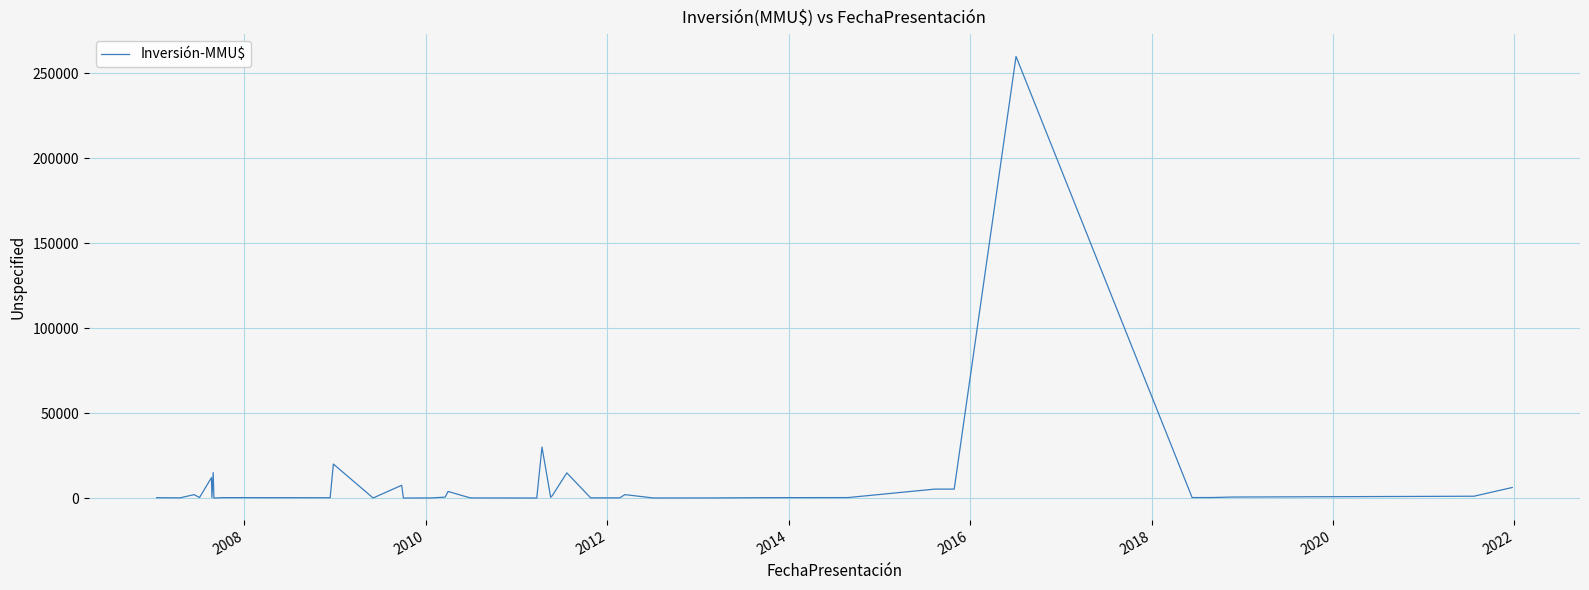

What is the difference between the maximum and minimum values?

260000